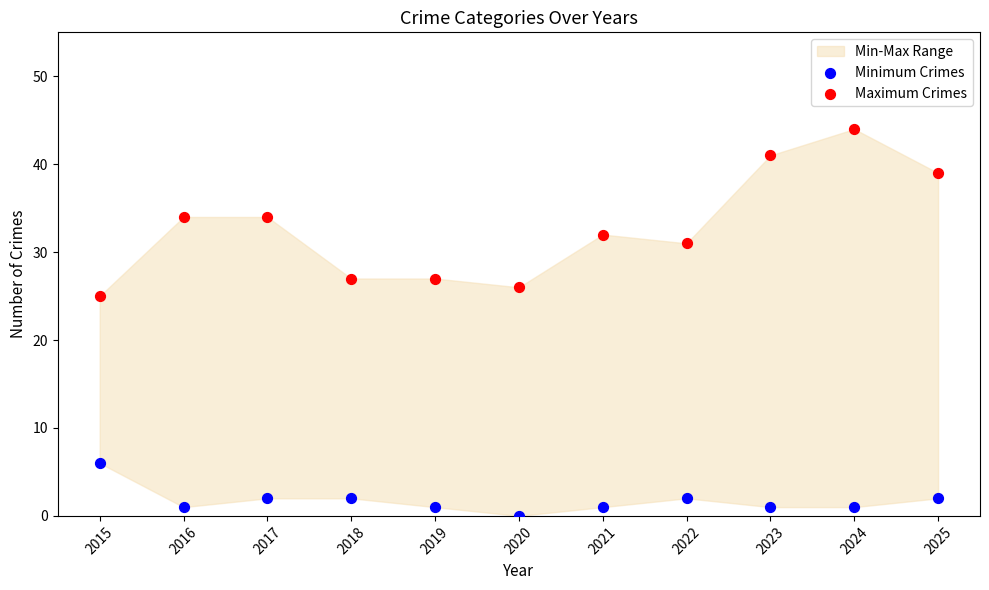

Across all data points, what is the range of X values (max minus min)?

10